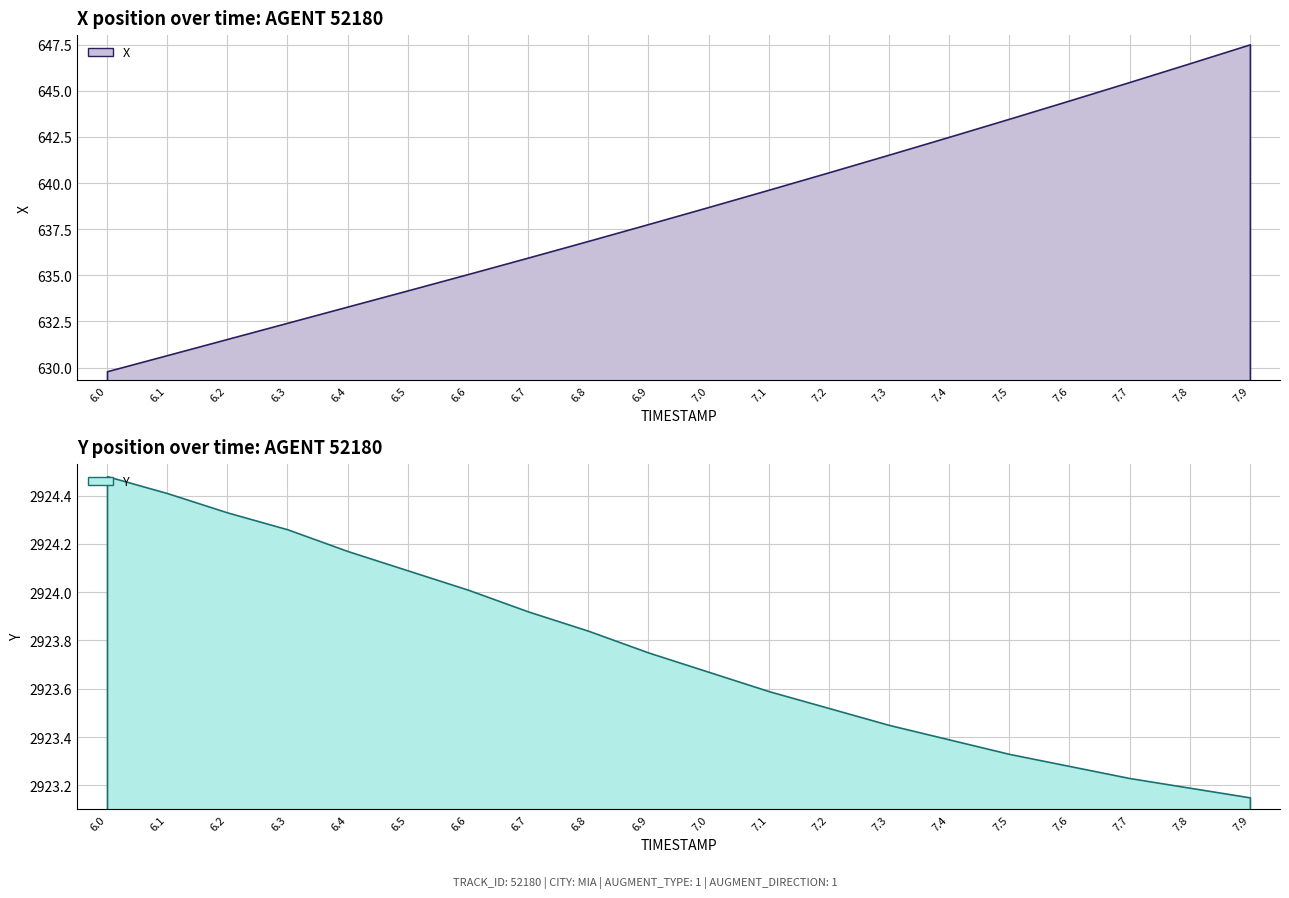

Does the chart have visible grid lines?

Yes